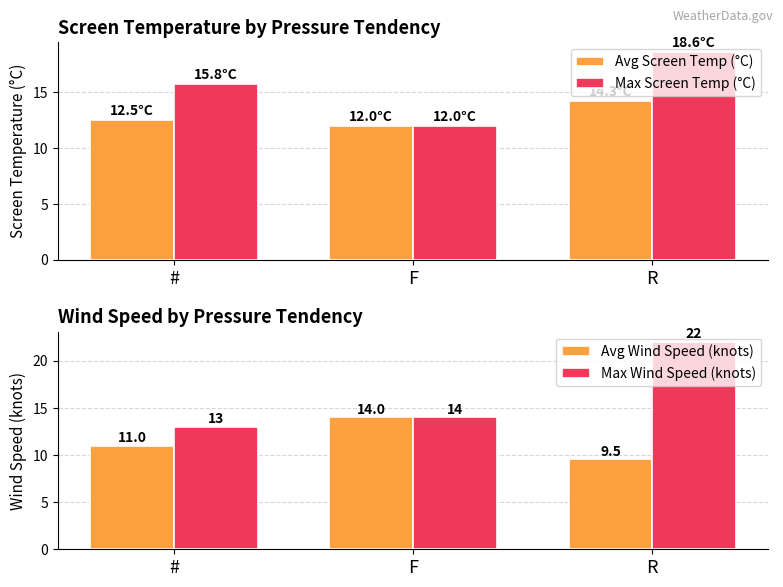

Between # and R, which series saw the biggest shift?

Max Wind Speed (knots)